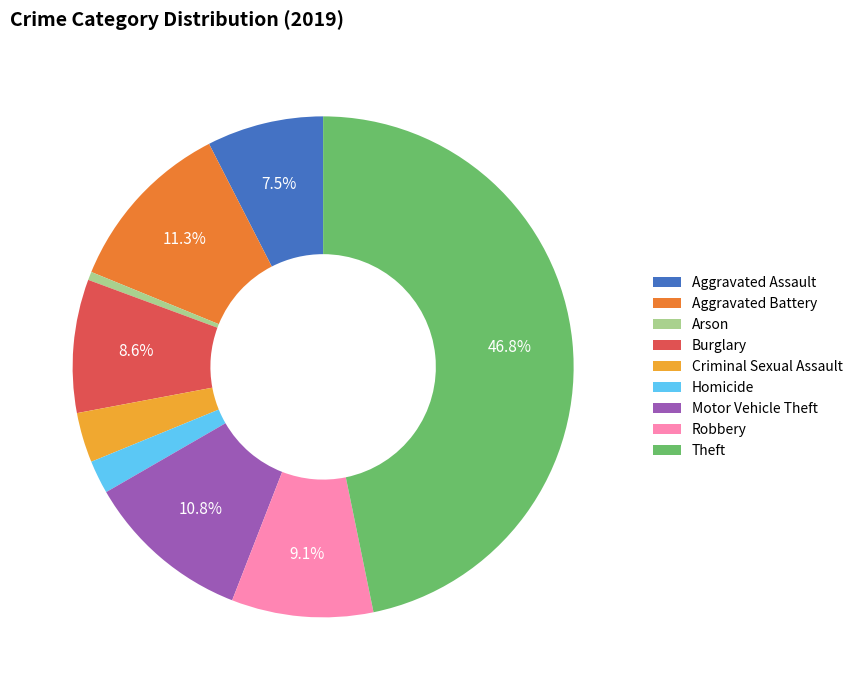

What is the ratio of the value at Burglary to the value at Arson?

16.0